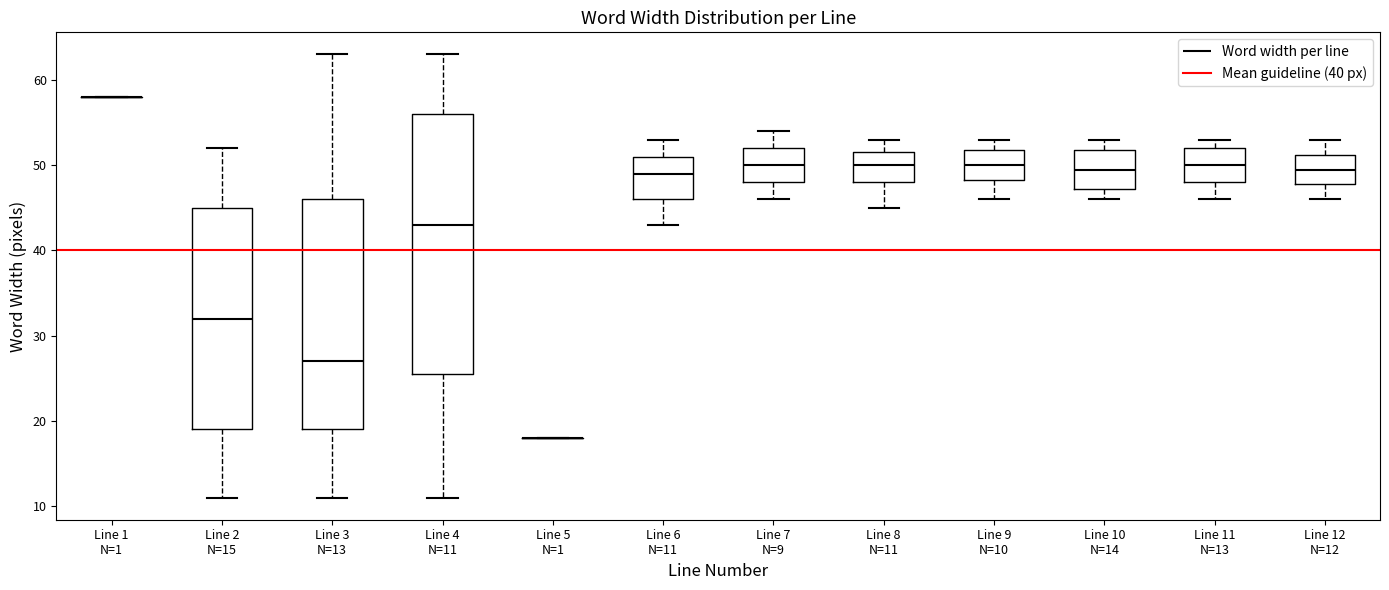

Reading left to right, read every box against the y-axis: the position of its median line, the range the box covers, and the ends of its whiskers. The values are not printed on the chart, so give them approximately, as read against the axis.

Line 1 N=1: box collapsed to a line at 58, whiskers 58 to 58
Line 2 N=15: median 32, box 19 to 45, whiskers 11 to 52
Line 3 N=13: median 27, box 19 to 46, whiskers 11 to 63
Line 4 N=11: median 43, box 26 to 56, whiskers 11 to 63
Line 5 N=1: box collapsed to a line at 18, whiskers 18 to 18
Line 6 N=11: median 49, box 46 to 51, whiskers 43 to 53
Line 7 N=9: median 50, box 48 to 52, whiskers 46 to 54
Line 8 N=11: median 50, box 48 to 52, whiskers 45 to 53
Line 9 N=10: median 50, box 48 to 52, whiskers 46 to 53
Line 10 N=14: median 50, box 47 to 52, whiskers 46 to 53
Line 11 N=13: median 50, box 48 to 52, whiskers 46 to 53
Line 12 N=12: median 50, box 48 to 51, whiskers 46 to 53